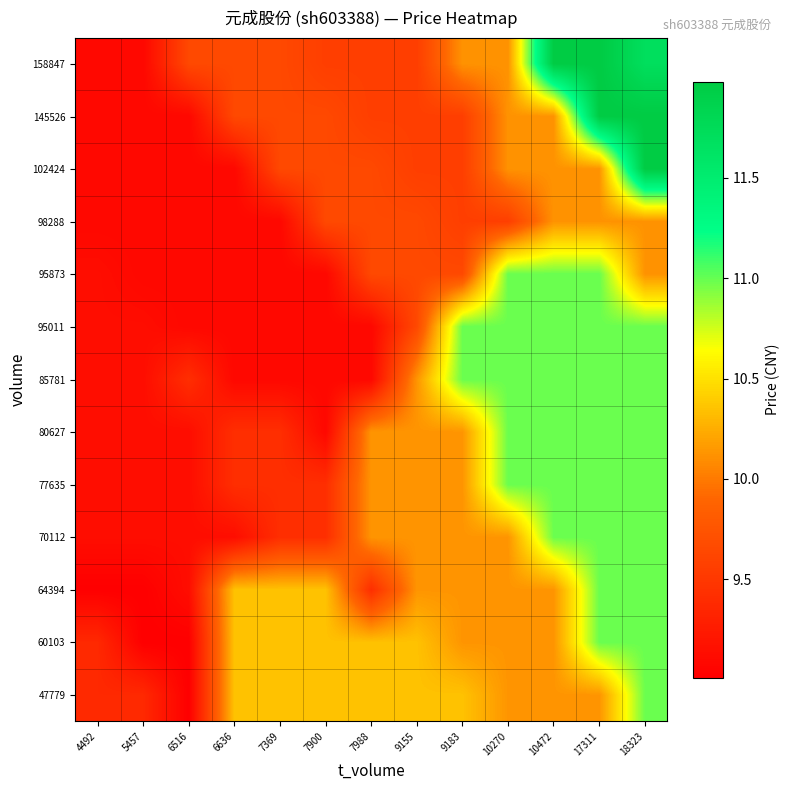

Reading right to left, list all the values displayed in this chart.

47779: 18323=11.0	17311=10.1	10472=10.1	10270=10.1	9183=10.3	9155=10.3	7988=10.3	7900=10.3	7369=10.3	6636=10.3	6516=9.0	5457=9.4	4492=9.4
60103: 18323=11.0	17311=11.0	10472=10.1	10270=10.1	9183=10.1	9155=10.3	7988=10.3	7900=10.3	7369=10.3	6636=10.3	6516=9.0	5457=9.0	4492=9.4
64394: 18323=11.0	17311=11.0	10472=10.1	10270=10.1	9183=10.1	9155=10.1	7988=9.4	7900=10.3	7369=10.3	6636=10.3	6516=9.1	5457=9.0	4492=9.0
70112: 18323=11.0	17311=11.0	10472=11.0	10270=10.1	9183=10.1	9155=10.1	7988=10.1	7900=9.4	7369=9.4	6636=9.1	6516=9.1	5457=9.1	4492=9.1
77635: 18323=11.0	17311=11.0	10472=11.0	10270=11.0	9183=10.1	9155=10.1	7988=10.1	7900=9.4	7369=9.4	6636=9.4	6516=9.1	5457=9.1	4492=9.1
80627: 18323=11.0	17311=11.0	10472=11.0	10270=11.0	9183=10.1	9155=10.1	7988=10.1	7900=9.1	7369=9.4	6636=9.4	6516=9.1	5457=9.1	4492=9.1
85781: 18323=11.0	17311=11.0	10472=11.0	10270=11.0	9183=11.0	9155=10.1	7988=9.1	7900=9.1	7369=9.1	6636=9.1	6516=9.4	5457=9.1	4492=9.1
95011: 18323=11.0	17311=11.0	10472=11.0	10270=11.0	9183=11.0	9155=9.7	7988=9.1	7900=9.1	7369=9.1	6636=9.1	6516=9.1	5457=9.1	4492=9.1
95873: 18323=10.1	17311=11.0	10472=11.0	10270=11.0	9183=9.7	9155=9.7	7988=9.7	7900=9.1	7369=9.1	6636=9.1	6516=9.1	5457=9.1	4492=9.1
98288: 18323=10.1	17311=10.1	10472=10.1	10270=9.6	9183=9.6	9155=9.7	7988=9.7	7900=9.7	7369=9.1	6636=9.1	6516=9.1	5457=9.1	4492=9.1
102424: 18323=12.0	17311=10.1	10472=10.1	10270=10.1	9183=9.6	9155=9.6	7988=9.7	7900=9.7	7369=9.7	6636=9.1	6516=9.1	5457=9.1	4492=9.1
145526: 18323=12.0	17311=12.0	10472=10.1	10270=10.1	9183=9.6	9155=9.6	7988=9.6	7900=9.7	7369=9.7	6636=9.7	6516=9.1	5457=9.1	4492=9.1
158847: 18323=11.7	17311=12.0	10472=12.0	10270=10.1	9183=10.1	9155=9.6	7988=9.6	7900=9.6	7369=9.7	6636=9.7	6516=9.7	5457=9.1	4492=9.1